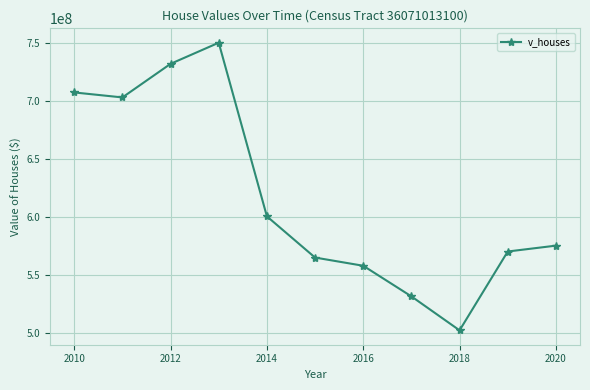

How many lines are shown in the chart?

1